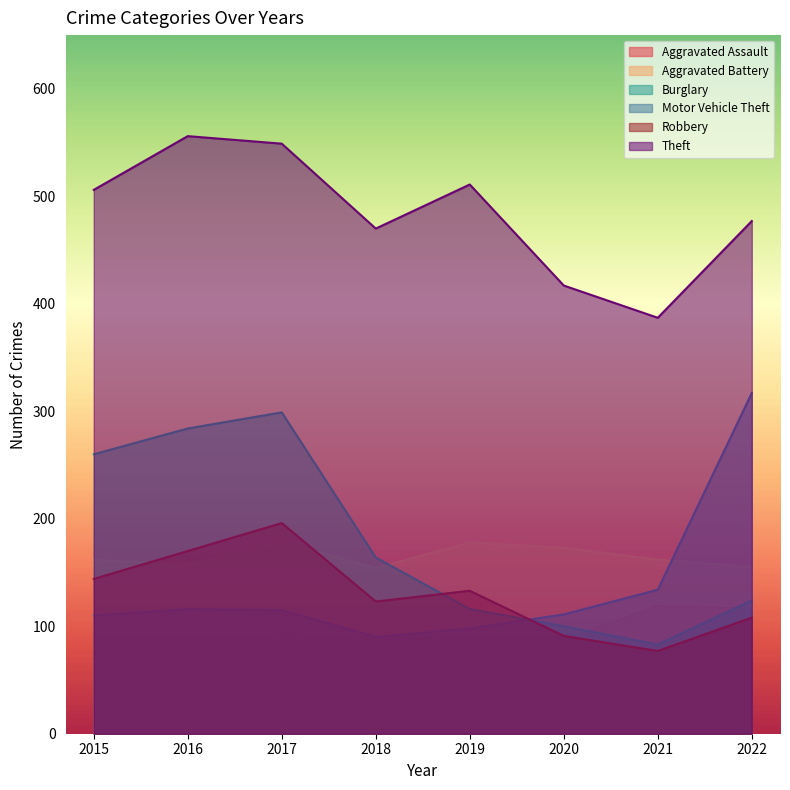

The Aggravated Assault series shows 93 at 2017. True or false?

True